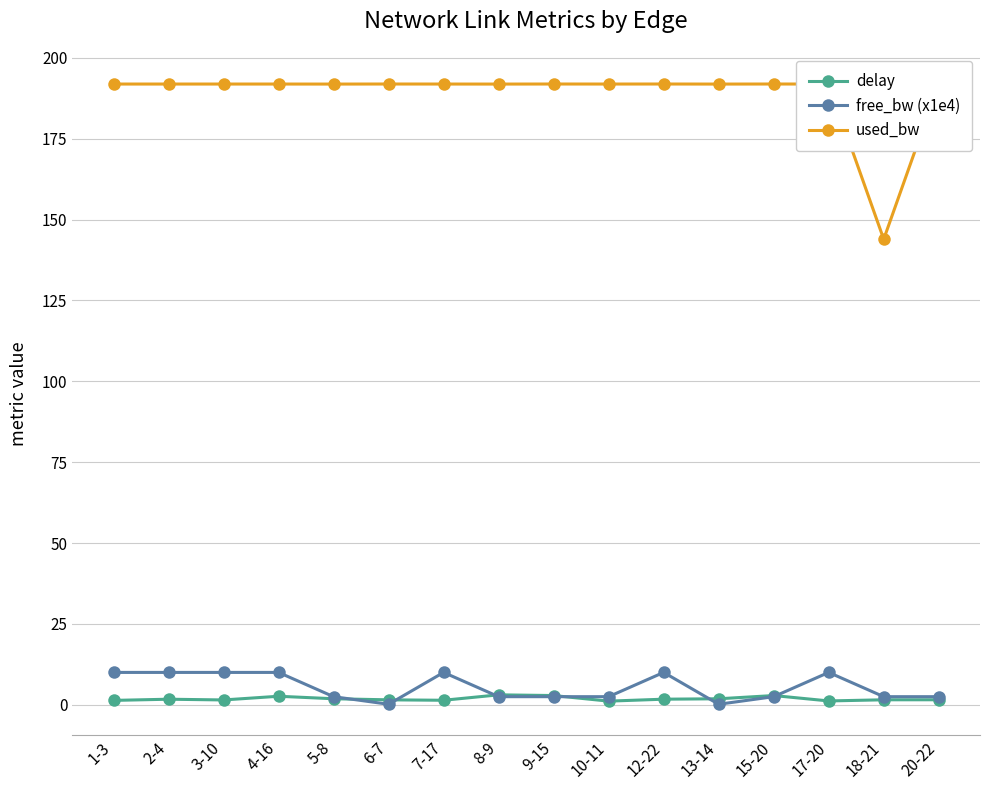

Which label corresponds to the smallest value in the chart?

6-7